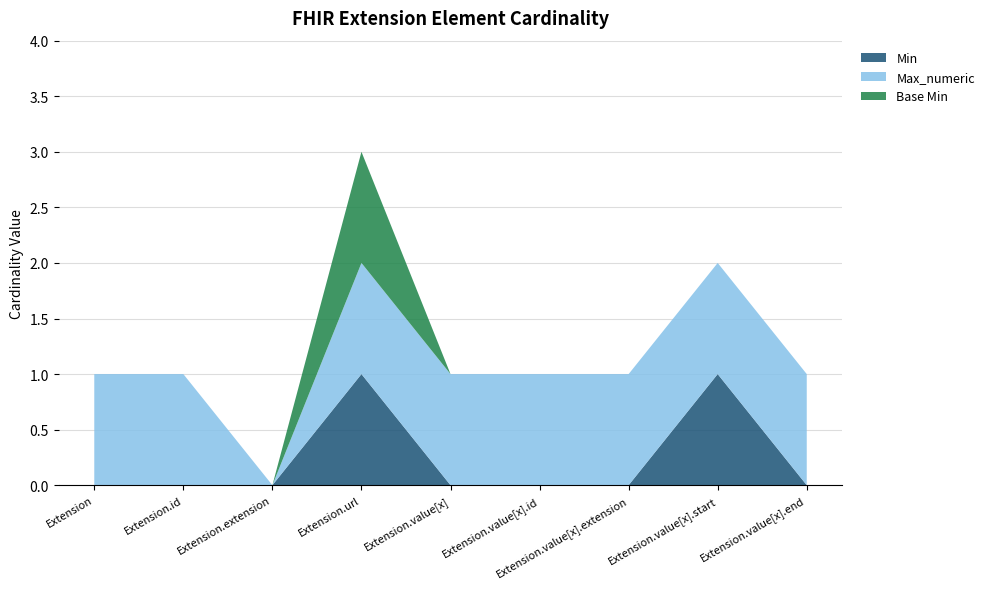

True or false: Min has a value of 0 at Extension.value[x].extension.

True